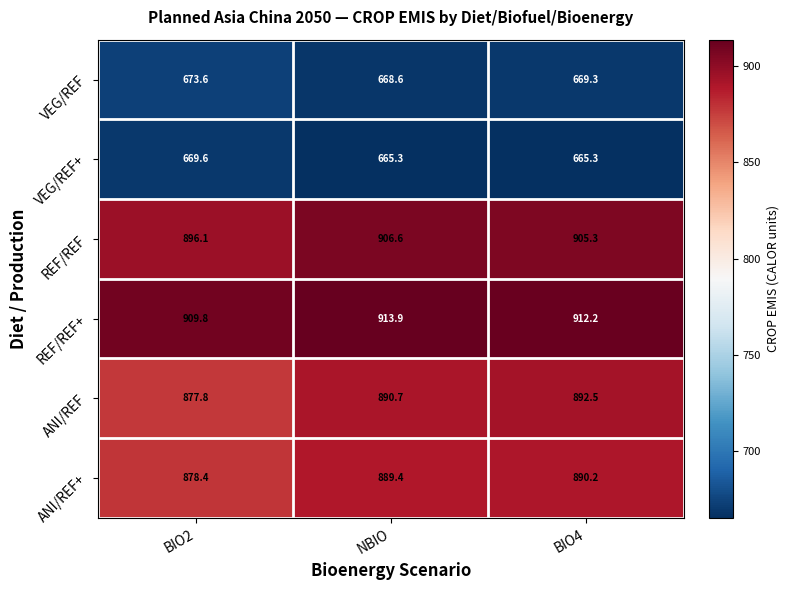

Rank the series by their maximum value, from lowest to highest.

VEG/REF+, VEG/REF, ANI/REF+, ANI/REF, REF/REF, REF/REF+